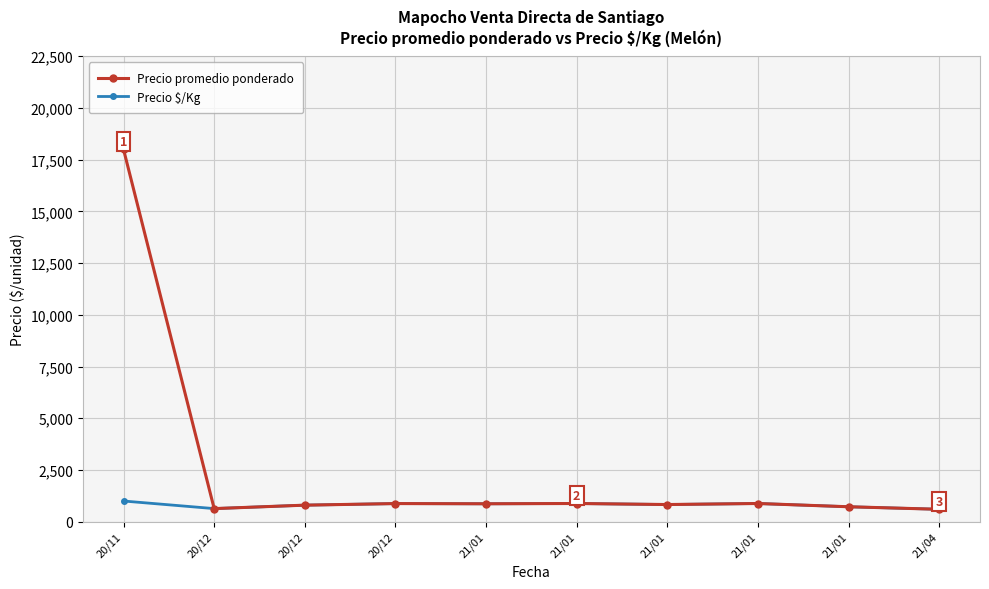

How many lines are shown in the chart?

2